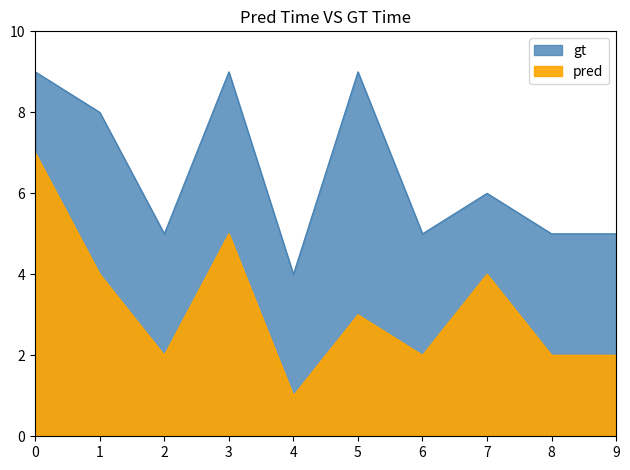

What is the sum of all gt values?

65